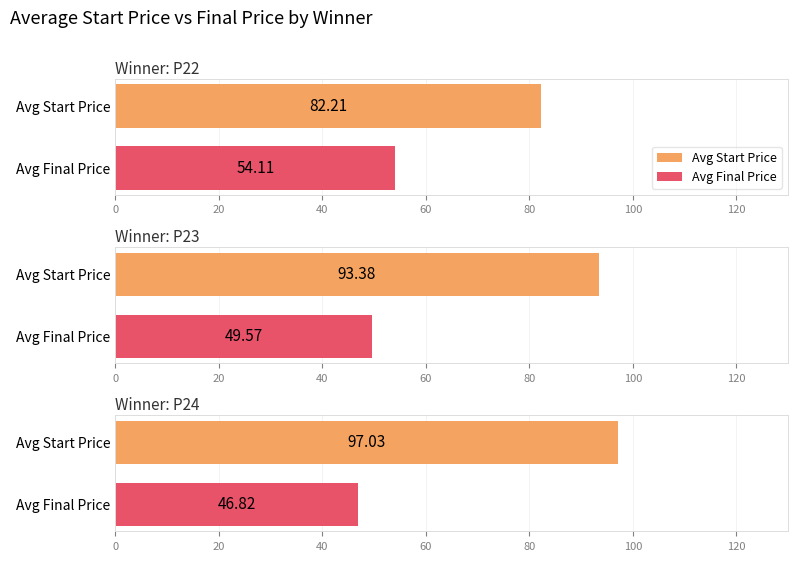

True or false: price has a value of 88.9 at 5.

False